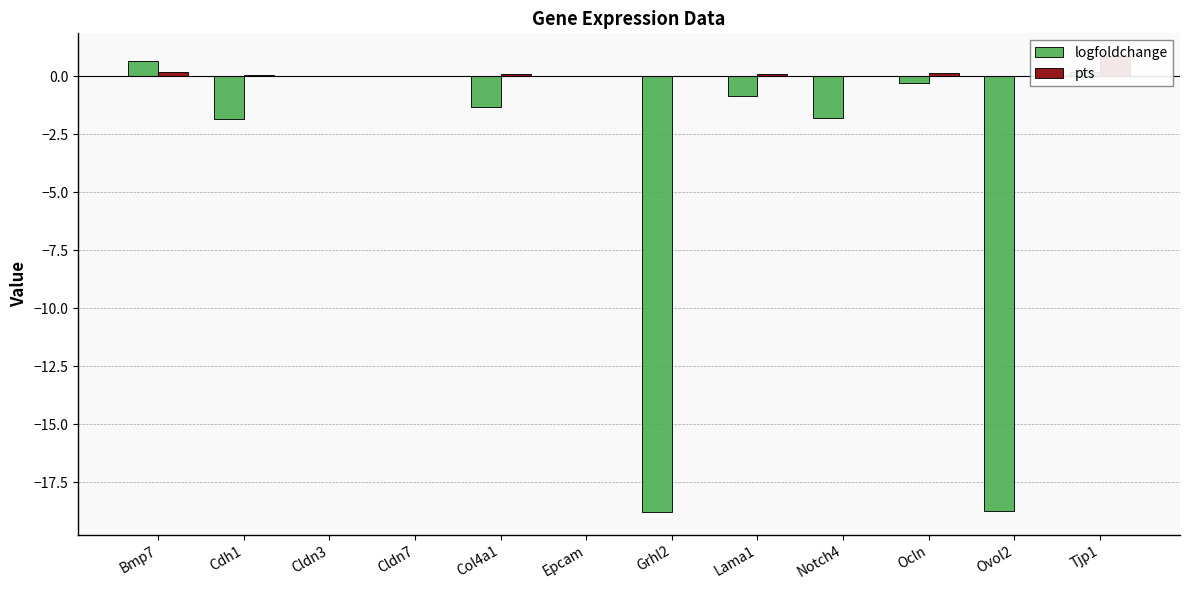

What is the difference between the maximum and second lowest values in the pts series?

0.9